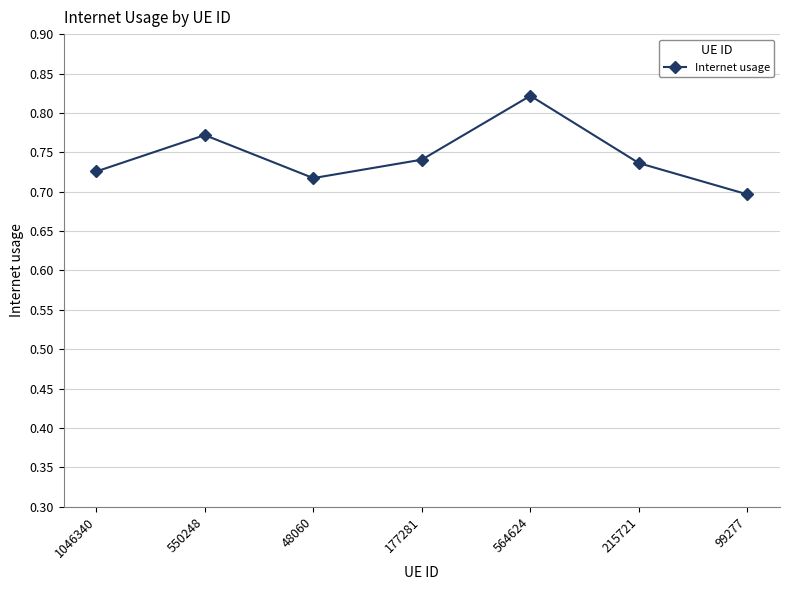

What is the sum of all values?

5.2